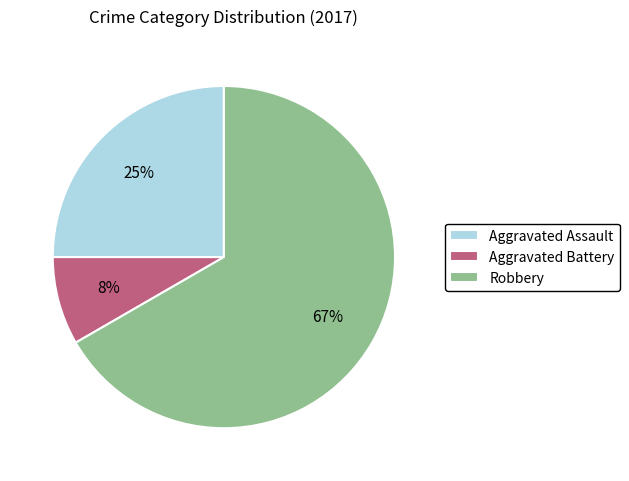

True or false: Aggravated Battery accounts for 23% of the total.

False